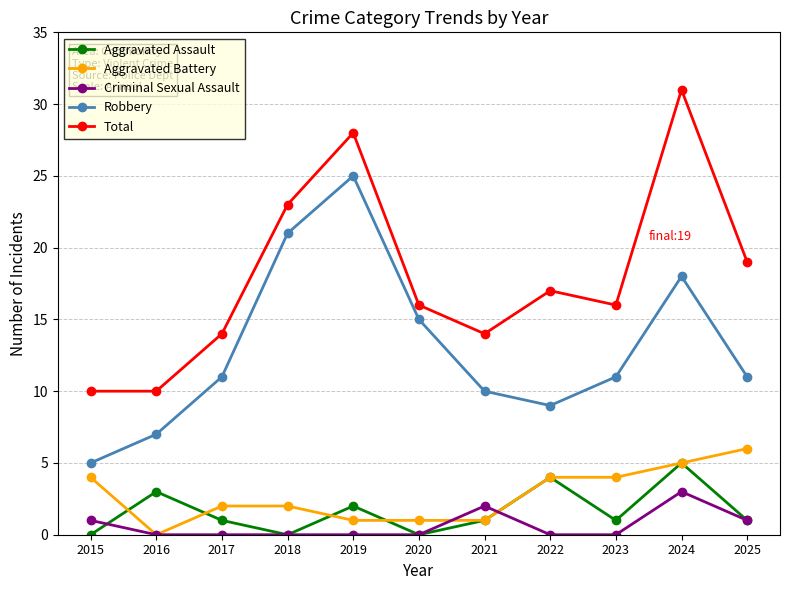

What is the sum of all Aggravated Battery values?

30